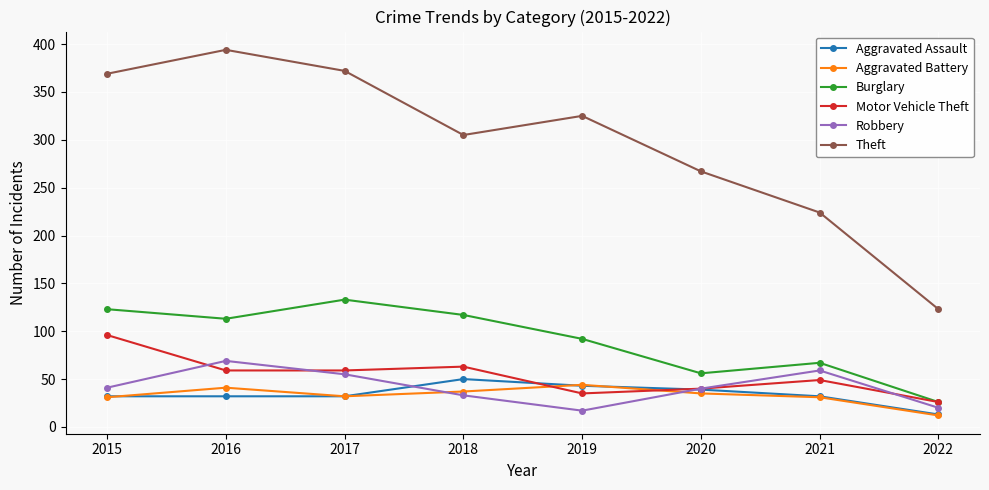

What is the difference between the highest and lowest values at 2019?

308